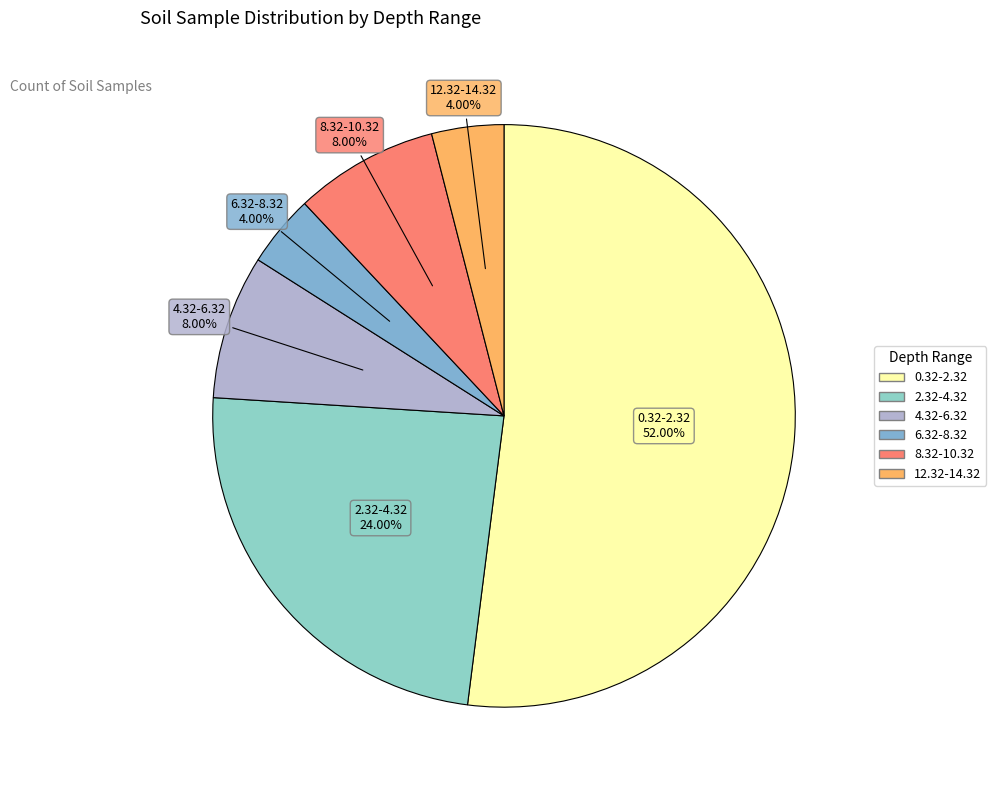

Which slice is the largest?

0.32-2.32